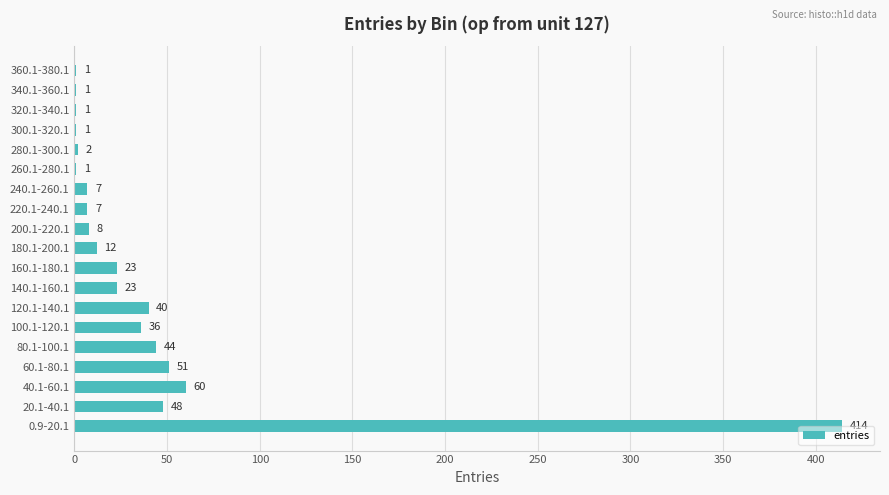

Which label corresponds to the largest value in the chart?

0.9-20.1